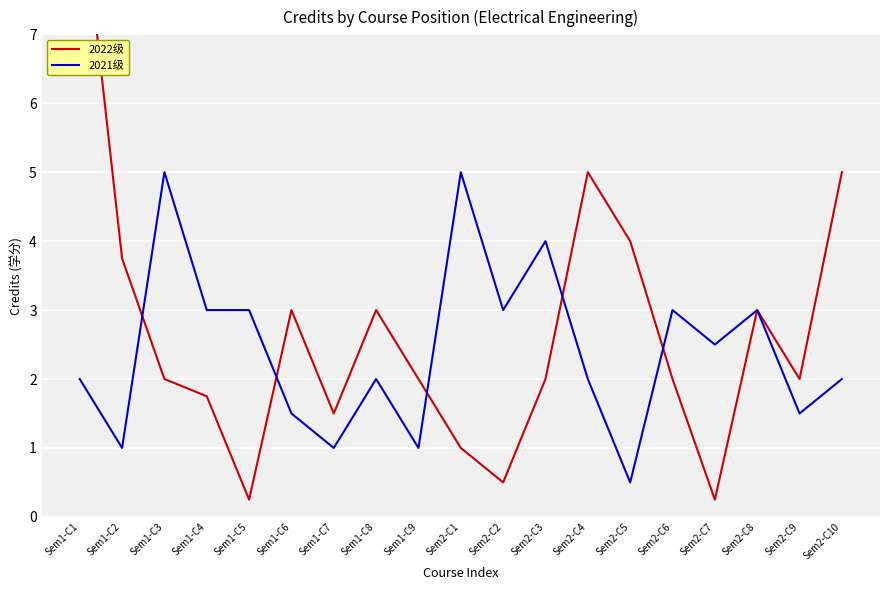

The 2021级 series shows 2.0 at Sem2-C9. True or false?

False